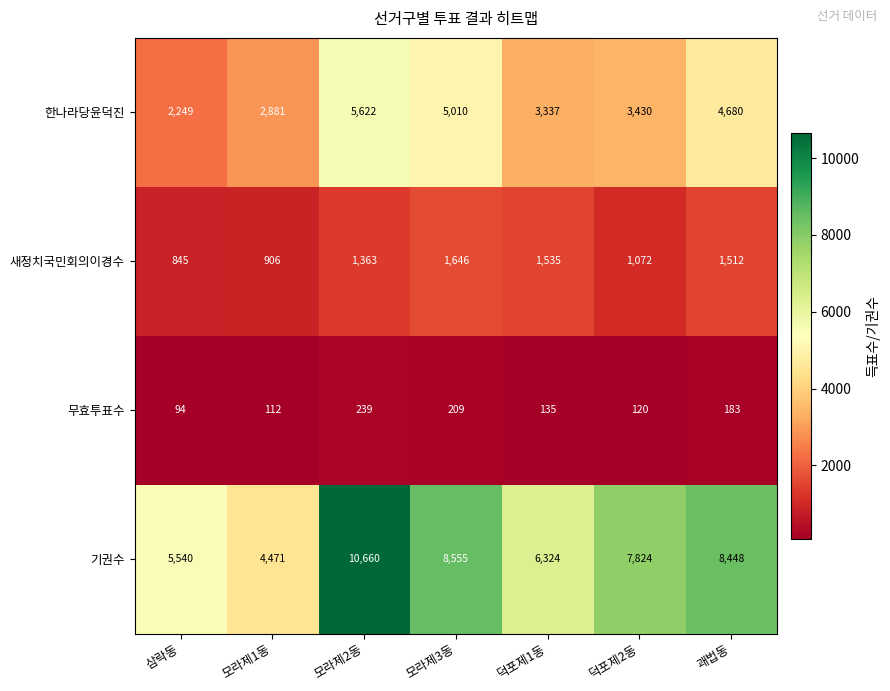

Which series has the largest range (max minus min)?

기권수